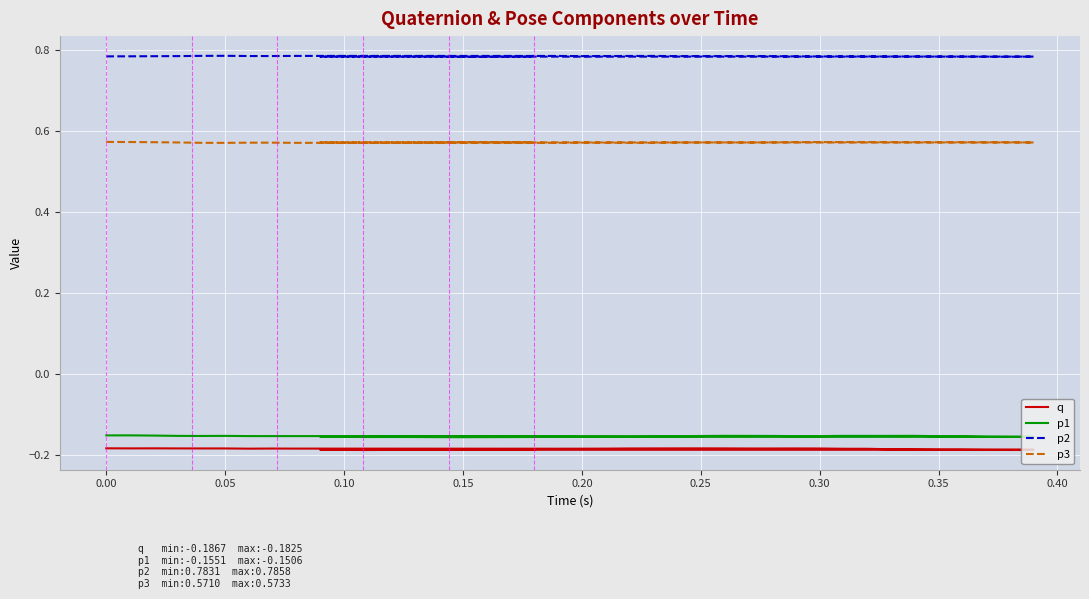

True or false: p3 and p1 intersect in this chart.

False